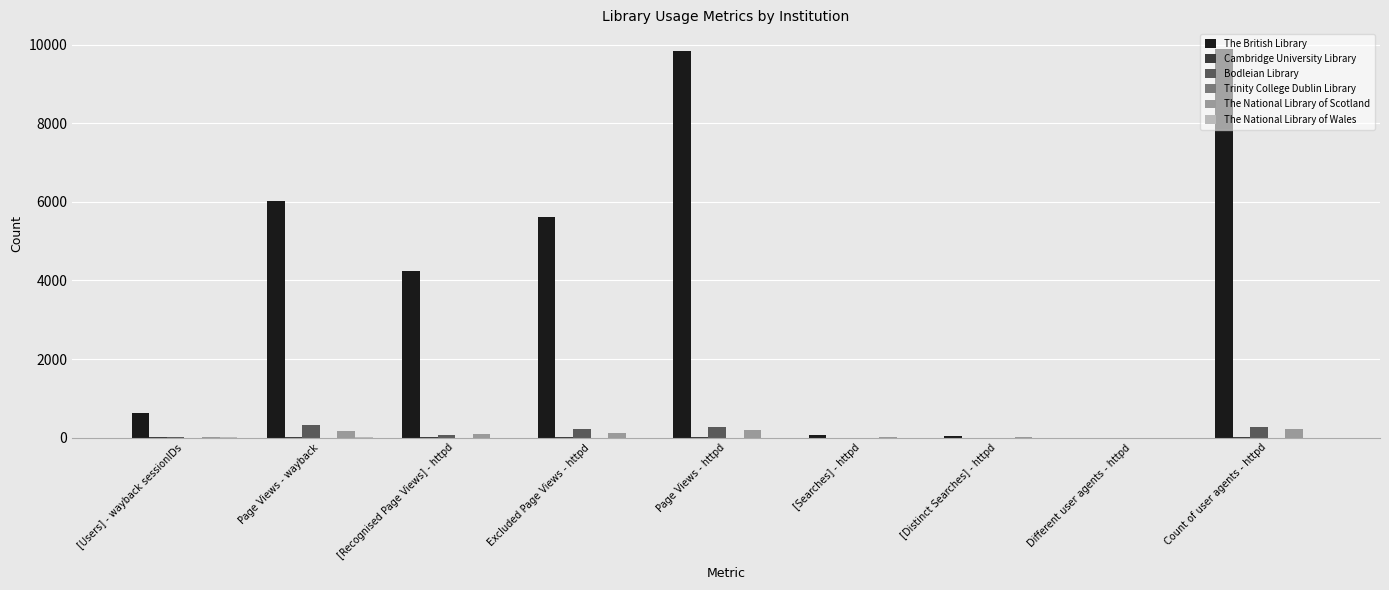

What is the maximum value shown in the chart?

9897